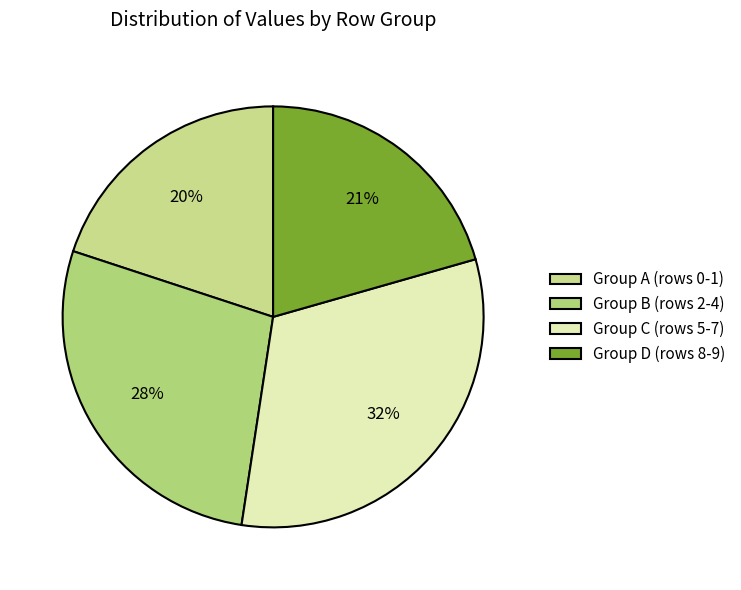

How many segments does this pie chart have?

4